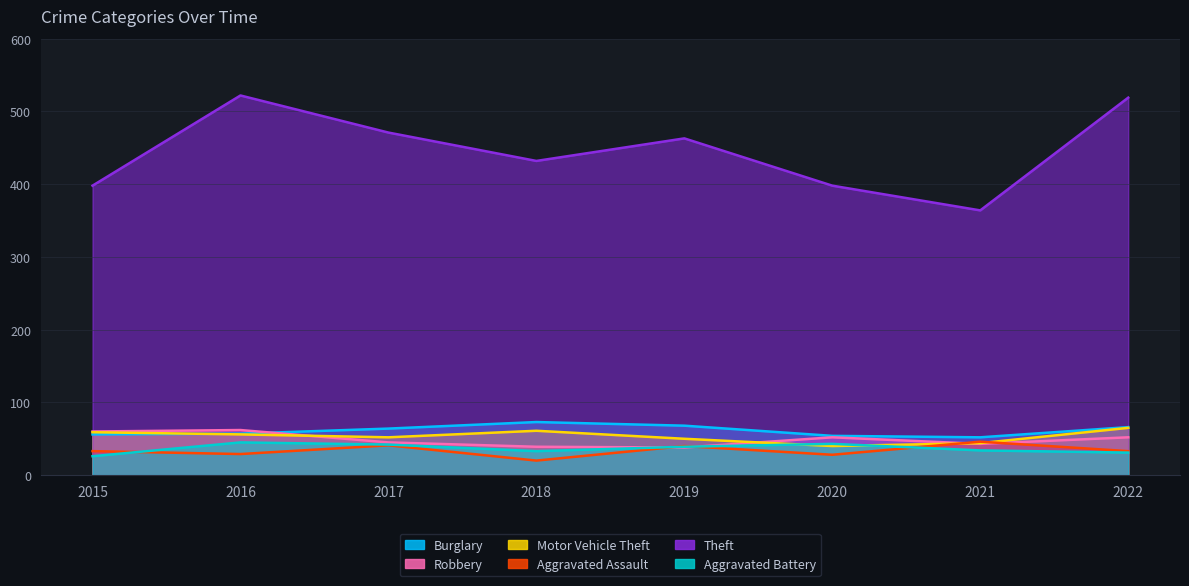

How many interior local peaks does the Theft series have?

2